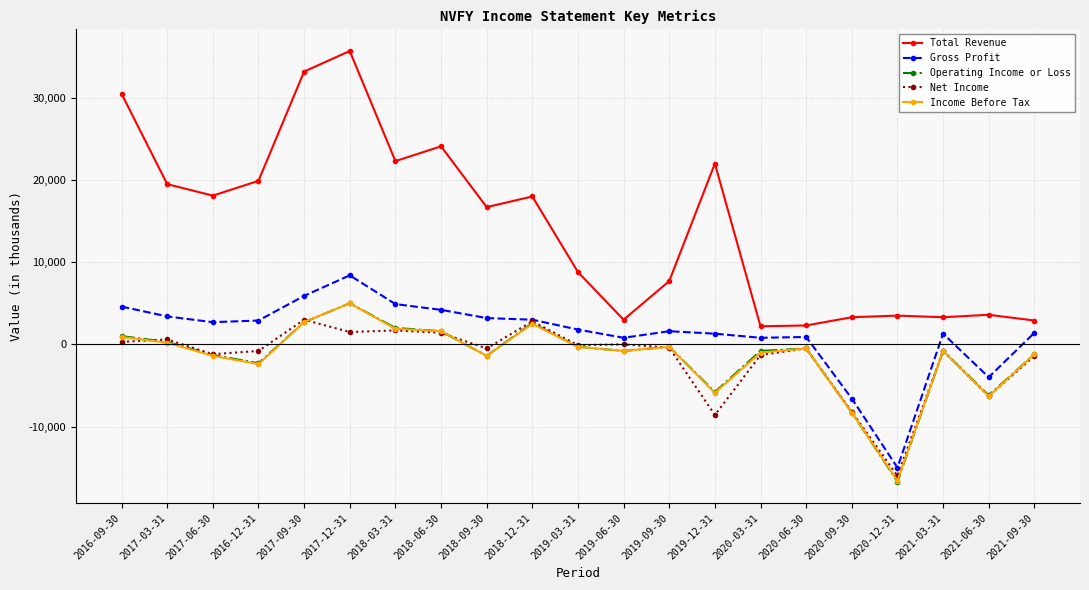

Between 2019-06-30 and 2020-09-30, which series saw the biggest shift?

Net Income